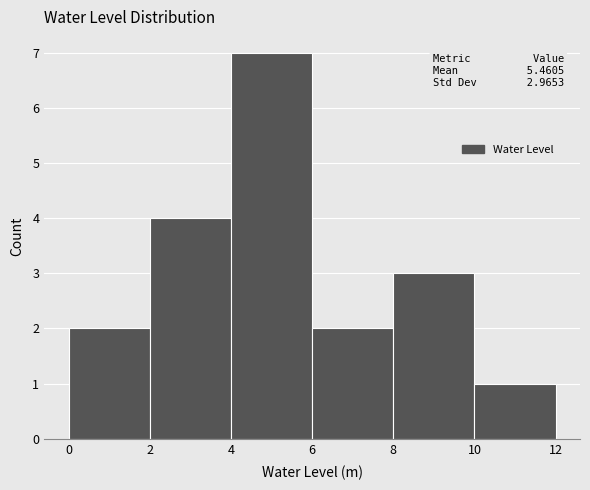

Which range on the x-axis has the tallest bar?

4 to 6